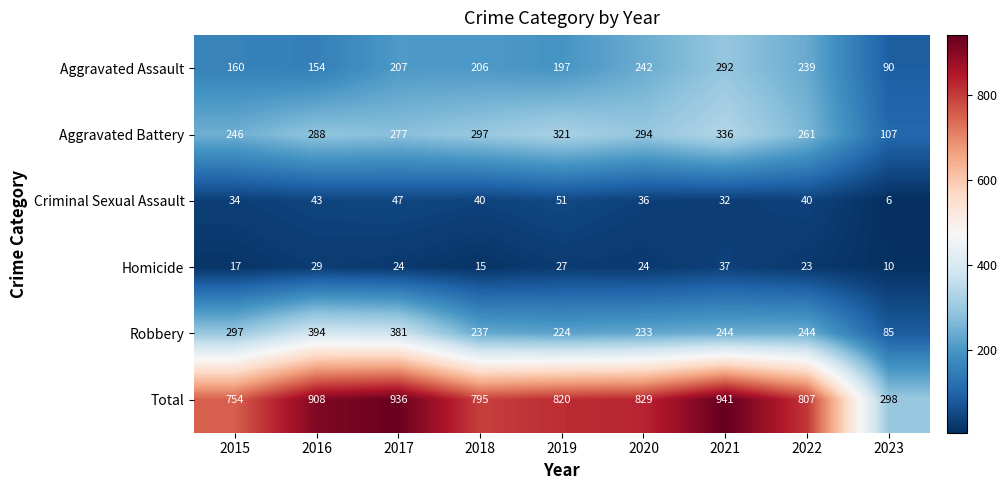

What is the difference between the second highest and second lowest values in the Total series?

182